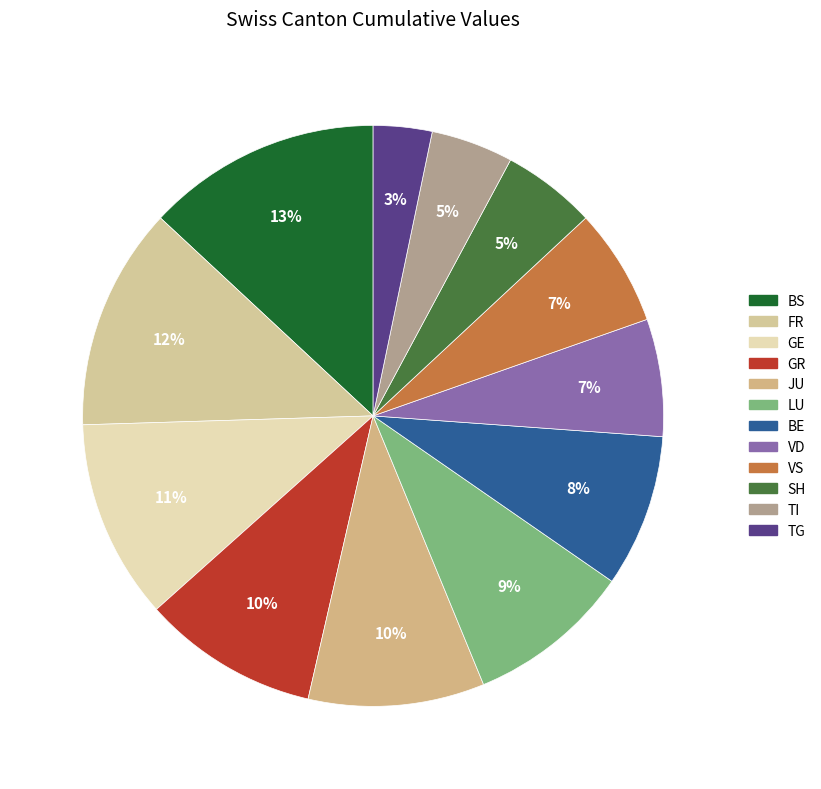

Count the number of slices in the pie.

12